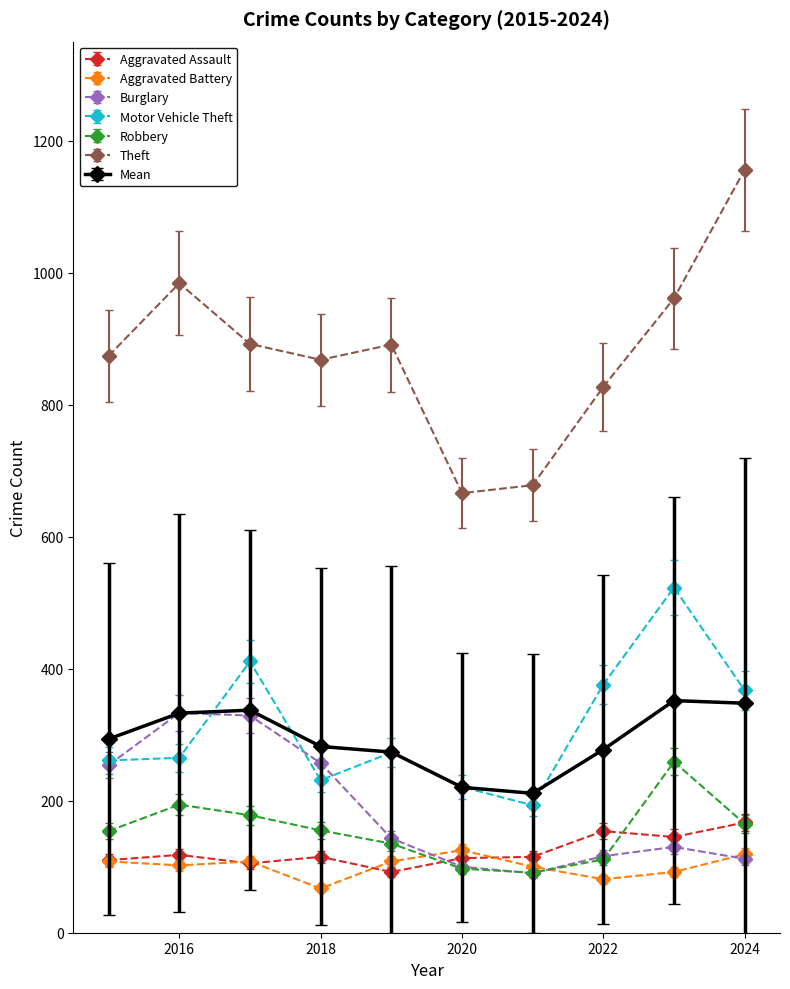

Which series has the largest range (max minus min)?

Theft